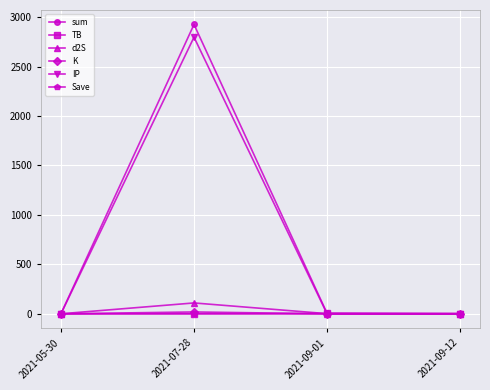

Is this an area chart (filled region under the line)?

No